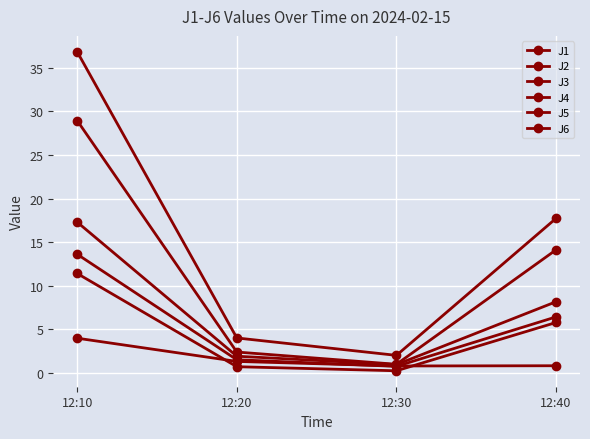

Between 12:20 and 12:30, which series saw the biggest shift?

J4